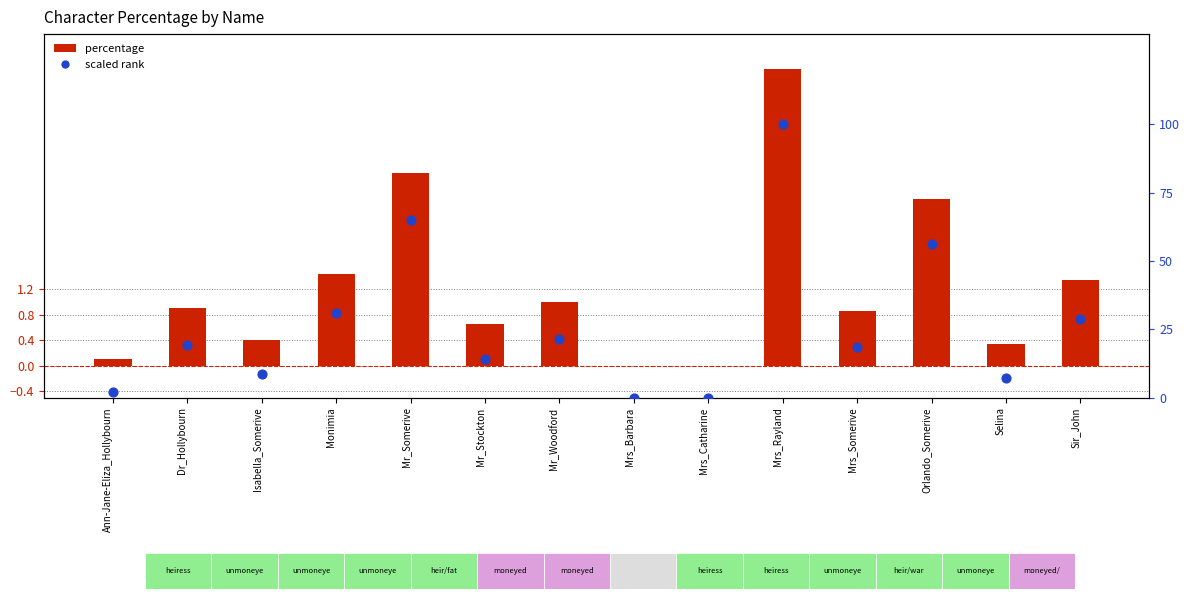

At which category is the sum across all series the highest?

Mrs_Rayland